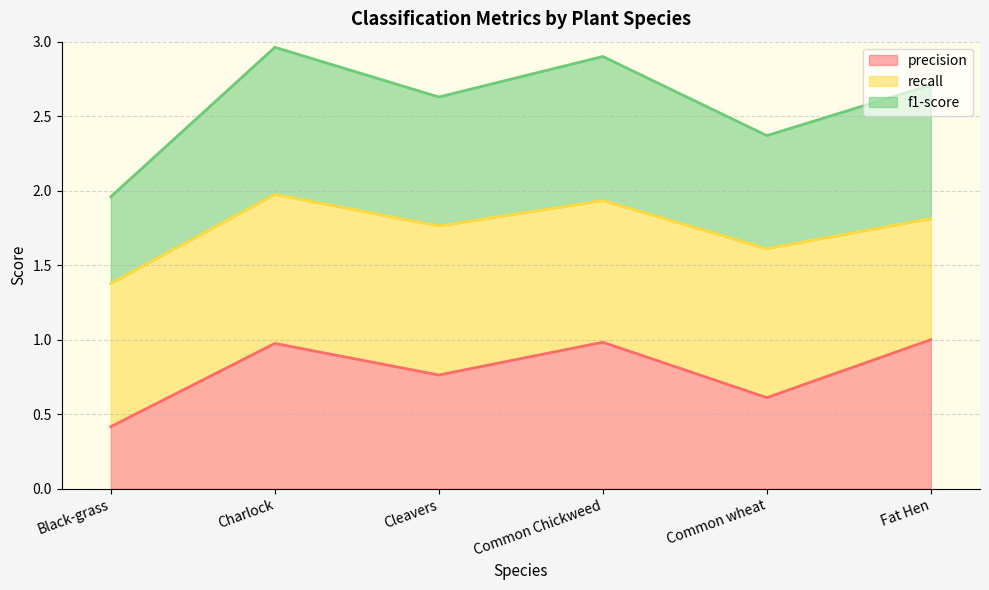

What is the difference between the highest and lowest values at Common Chickweed?

1.9